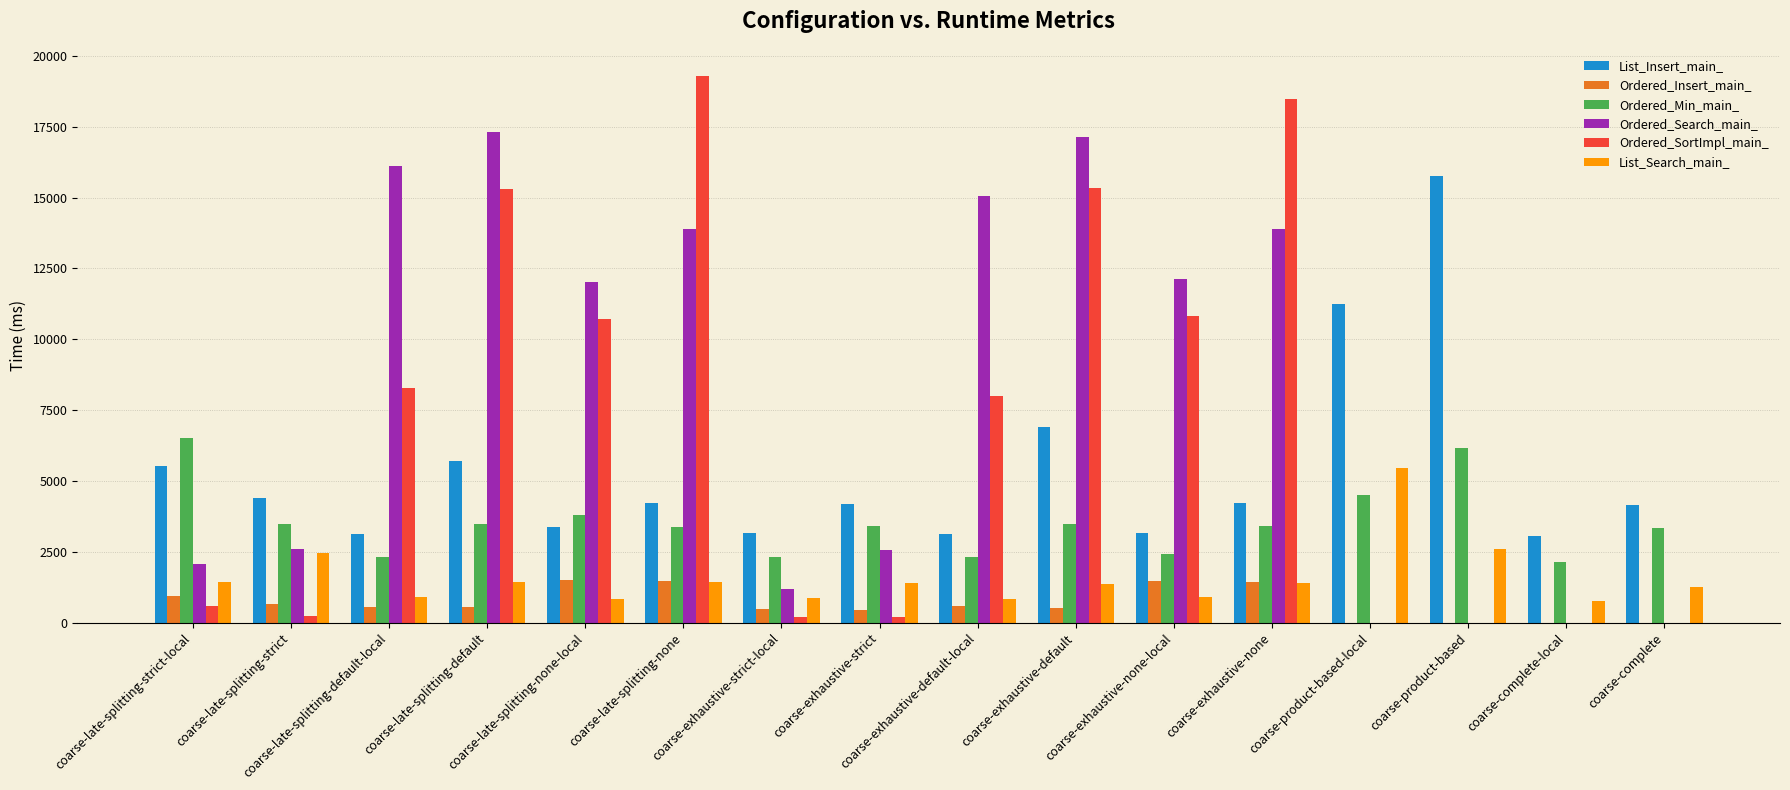

What is the sum of all Ordered_Search_main_ values?

125991